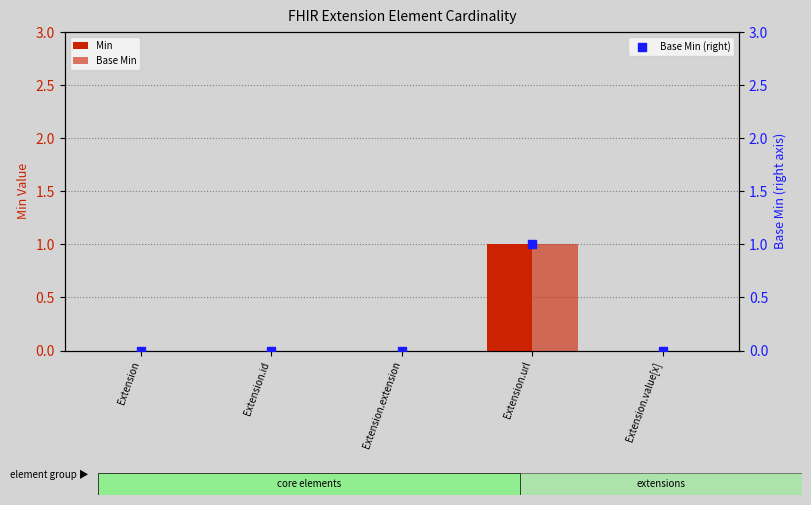

Is the value of Base Min at Extension.id greater than the value of Min at Extension.extension?

No